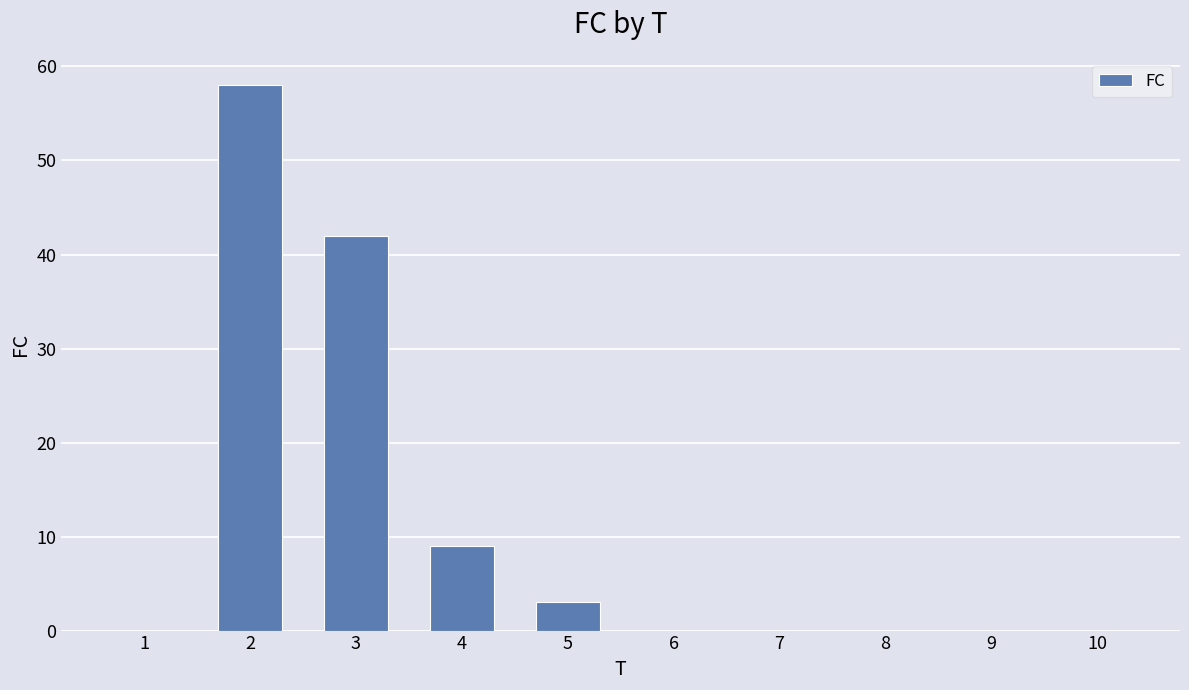

How many series are shown in this chart?

1